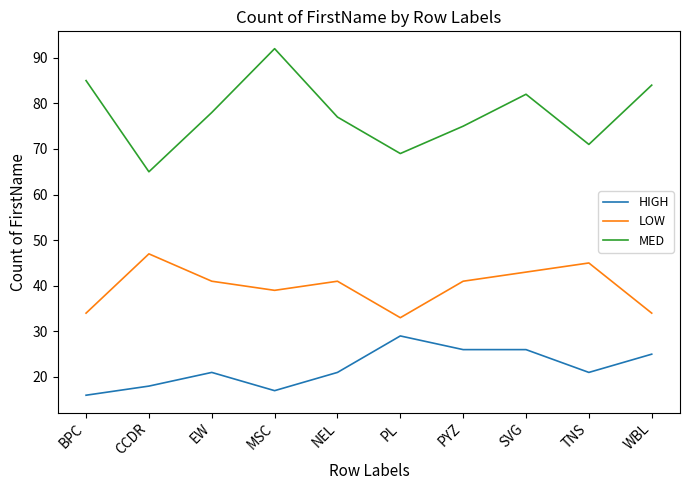

What value does the HIGH series have at PL, to the nearest 10?

30